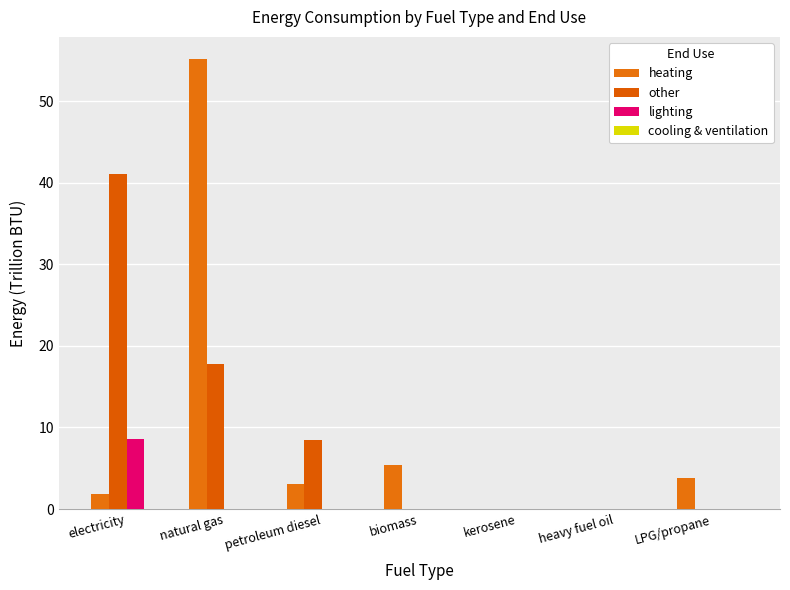

What is the sum of the other values at petroleum diesel and electricity?

49.6